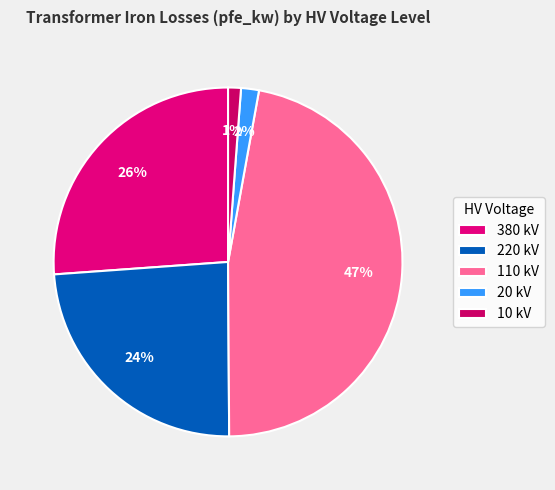

To the nearest percent, what is the average slice percentage?

20%